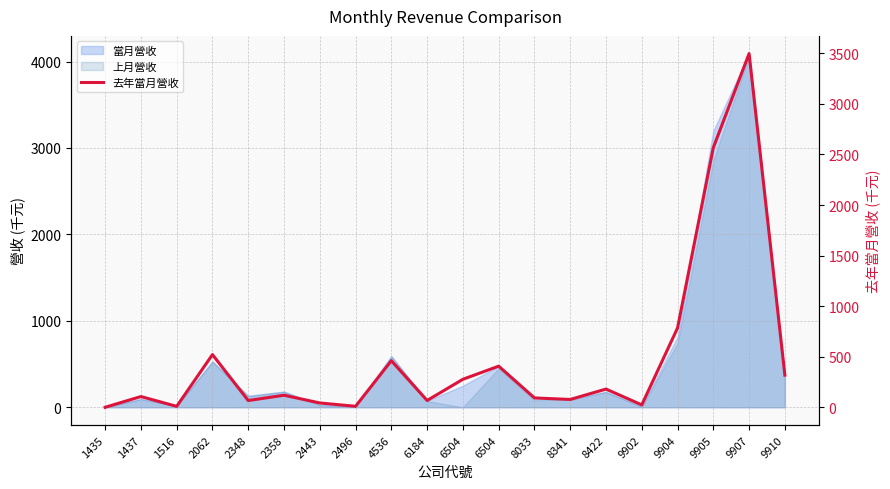

Rank the categories by value from highest to lowest.

9907, 9905, 9904, 2062, 4536, 6504, 9910, 6504, 8422, 2358, 1437, 8033, 8341, 6184, 2348, 2443, 9902, 2496, 1516, 1435